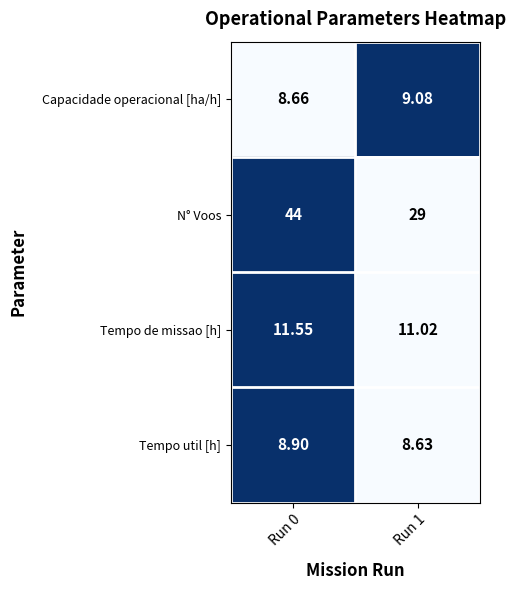

Is the value of Tempo util [h] at Run 0 greater than the value of Tempo de missao [h] at Run 0?

No